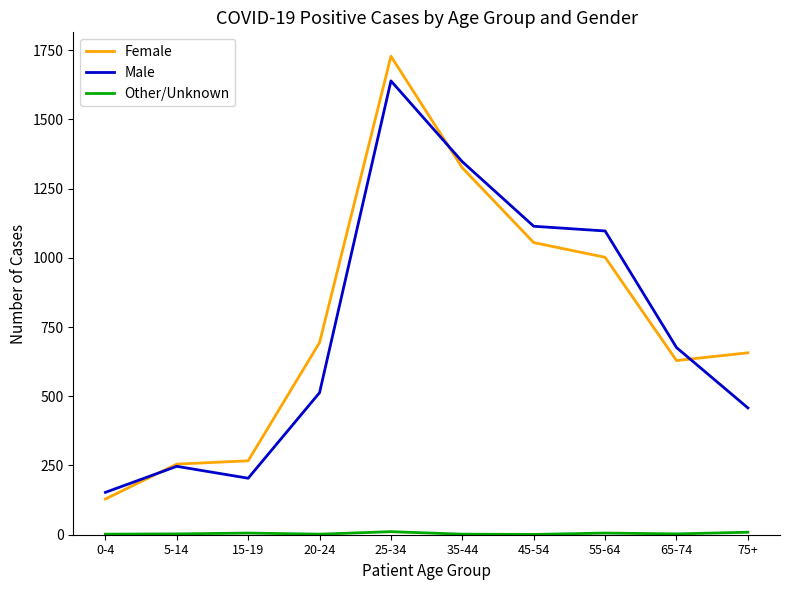

Count the number of data series in this chart.

3